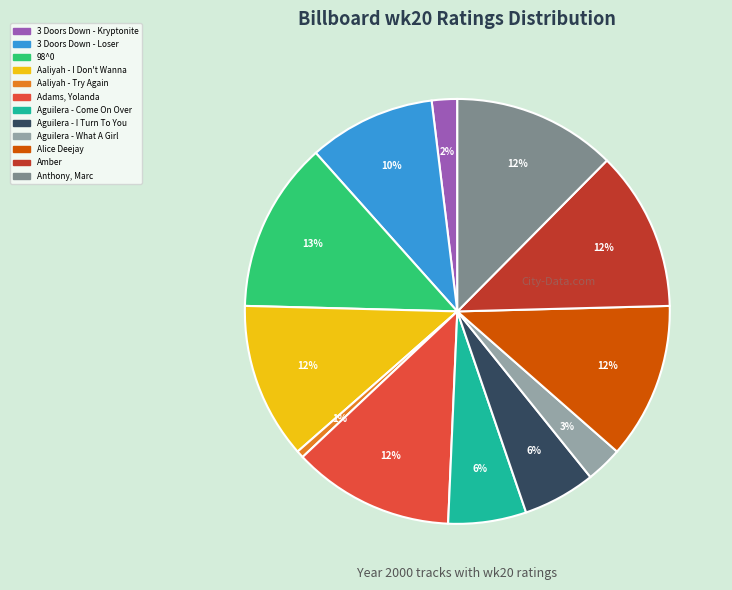

To the nearest percent, what percentage of the pie is Aguilera - Come On Over?

6%